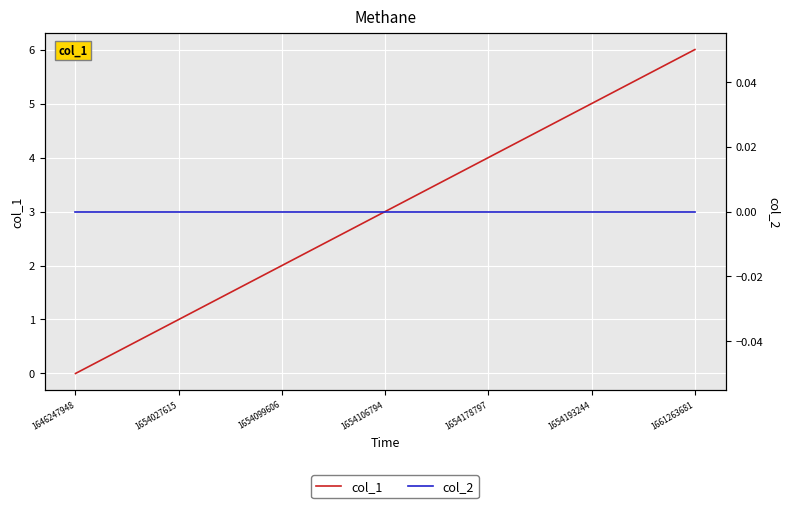

Between 1646247948 and 1654106794, which is larger?

1654106794